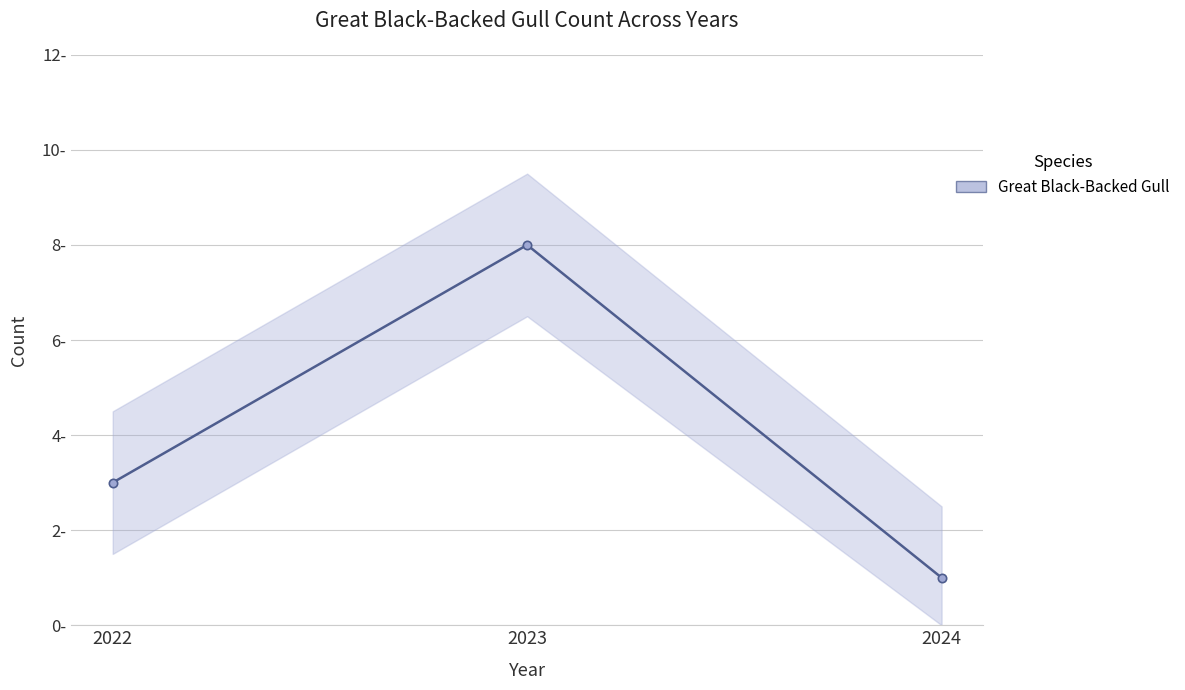

Reading left to right, extract all data points from this chart.

2022=3	2023=8	2024=1